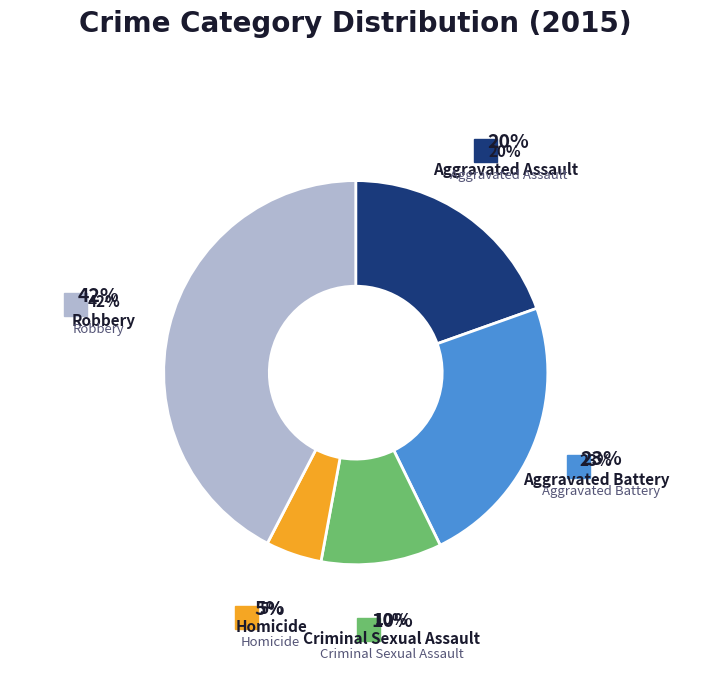

Between Criminal Sexual Assault and Aggravated Assault, which is larger?

Aggravated Assault